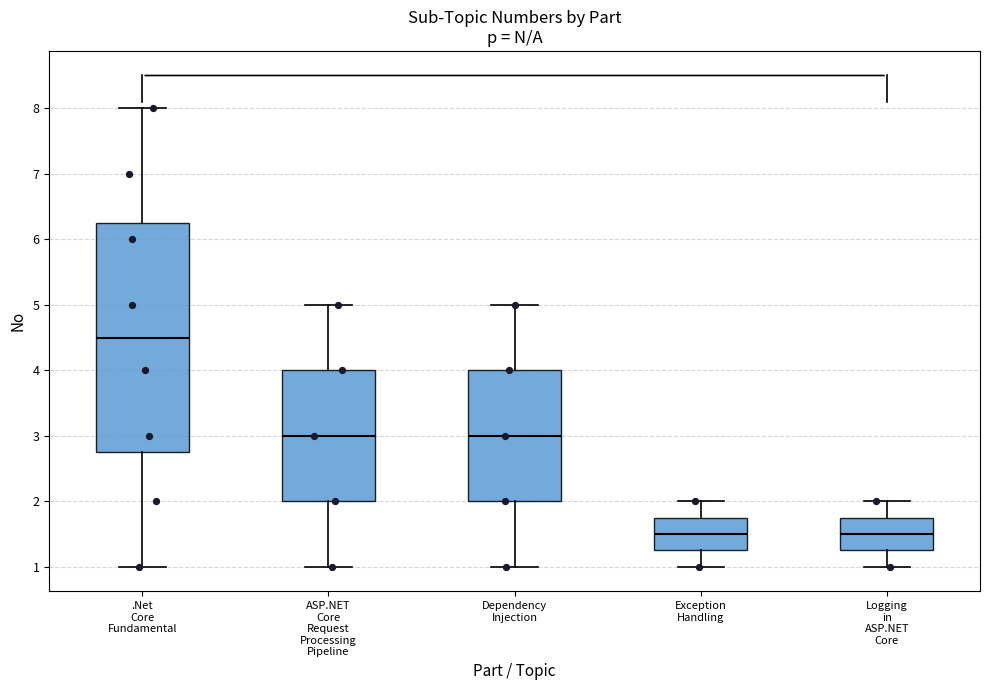

Reading left to right, transcribe this box plot: for each box, give where its median line is, the range the box spans, and where its two whiskers end, as read against the y-axis. The values are not printed on the chart, so give them approximately, as read against the axis.

.Net Core Fundamental: median 4.5, box 2.8 to 6.3, whiskers 1.0 to 8.0
ASP.NET Core Request Processing Pipeline: median 3.0, box 2.0 to 4.0, whiskers 1.0 to 5.0
Dependency Injection: median 3.0, box 2.0 to 4.0, whiskers 1.0 to 5.0
Exception Handling: median 1.5, box 1.3 to 1.8, whiskers 1.0 to 2.0
Logging in ASP.NET Core: median 1.5, box 1.3 to 1.8, whiskers 1.0 to 2.0